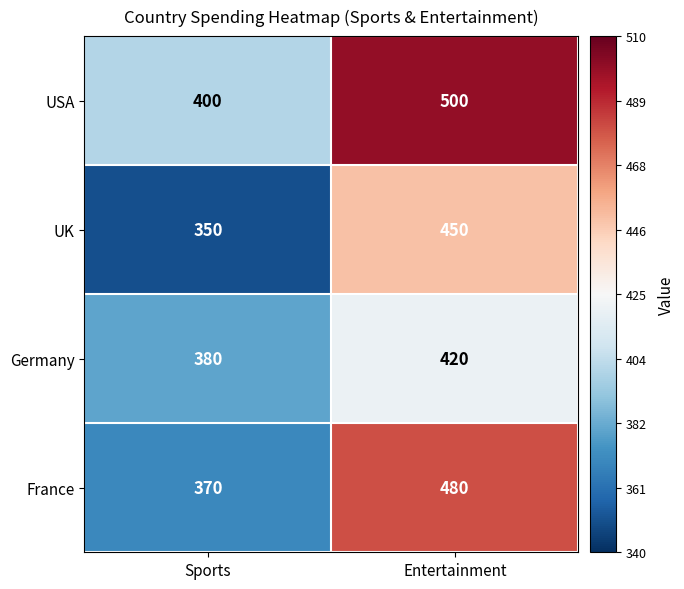

At which label does USA reach its peak?

Entertainment